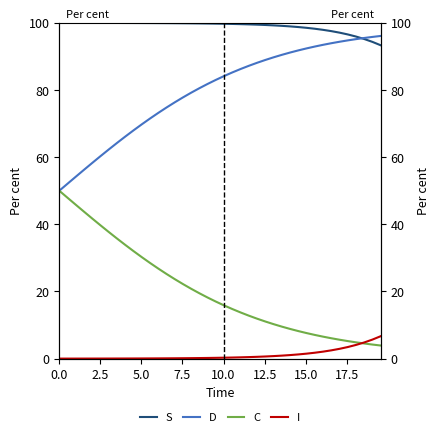

The value of S at 38 is 31.9. True or false?

False